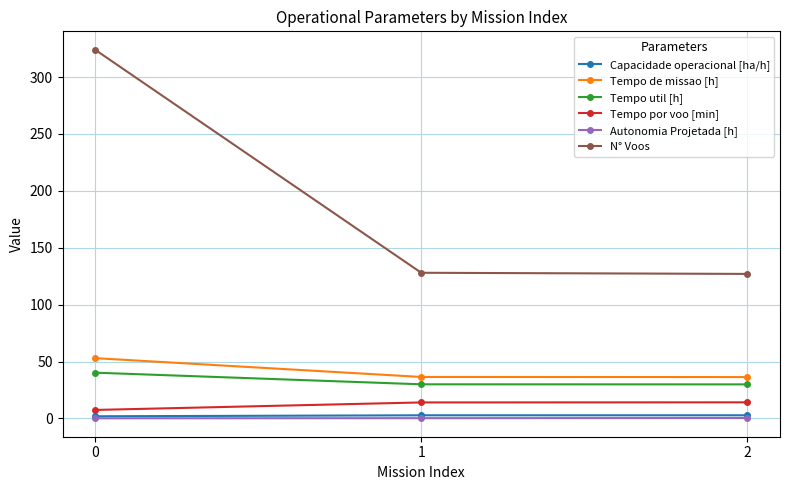

What is the value of the Tempo por voo [min] point at the 3rd from the left?

14.1